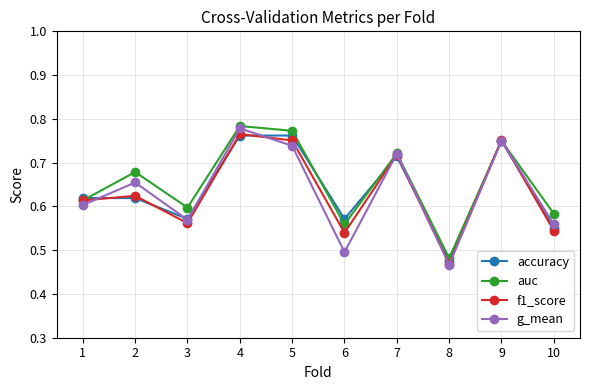

True or false: accuracy has a value of 0.6 at 3.

True